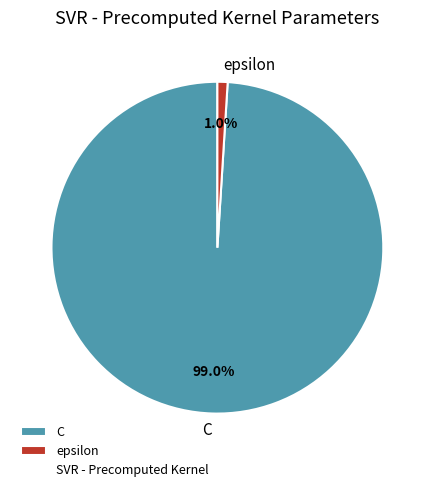

Which category accounts for the majority?

C